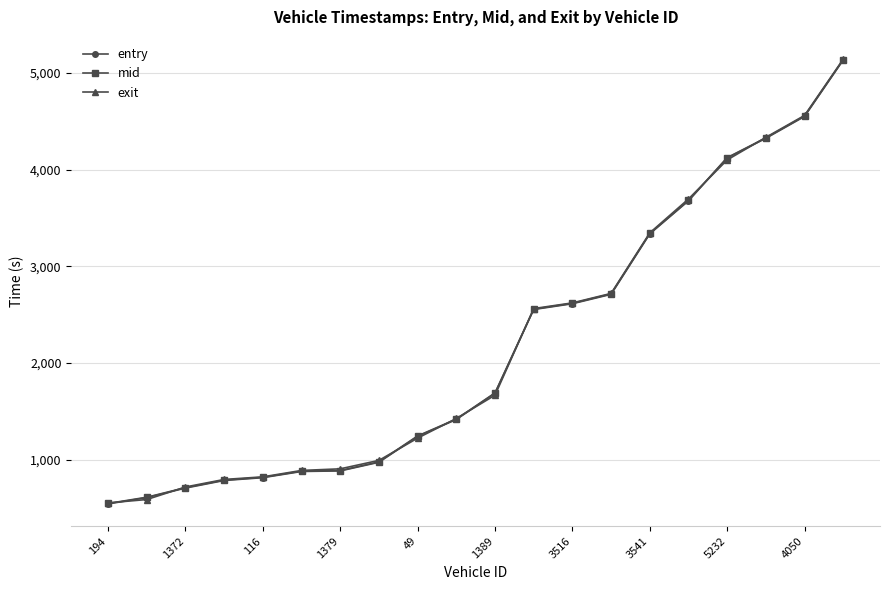

How many values in the mid series exceed 1691?

10